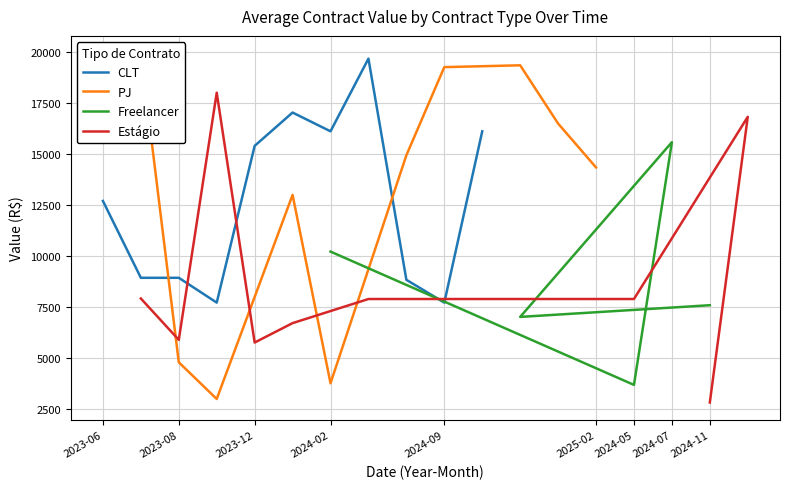

What is the minimum value for CLT?

7731.1